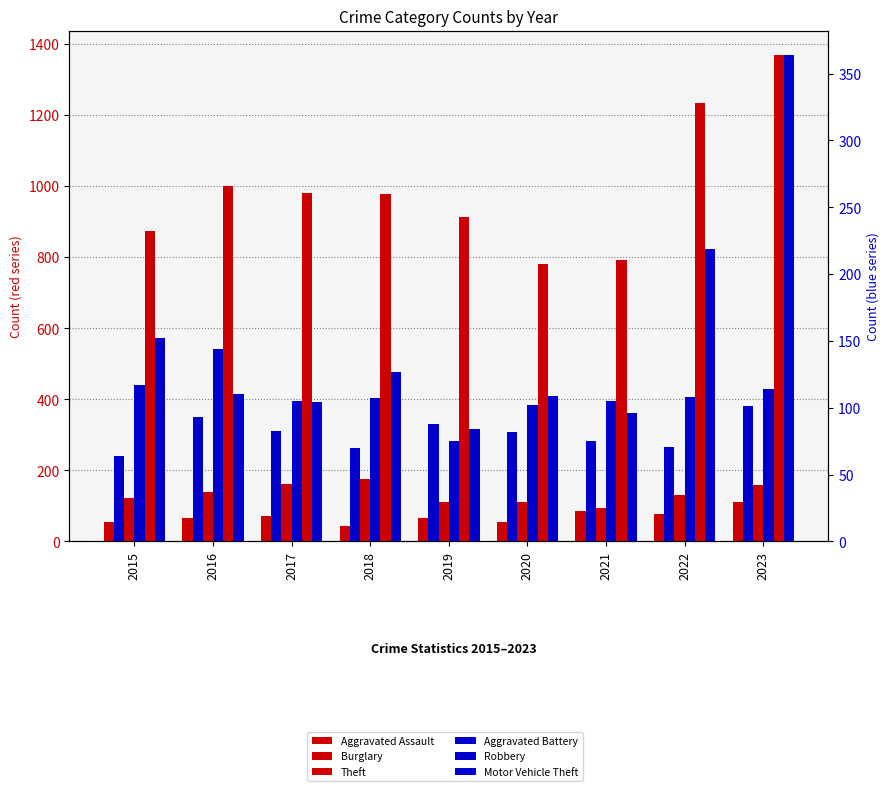

What is the value of the Aggravated Assault bar at the 9th from the left?

110